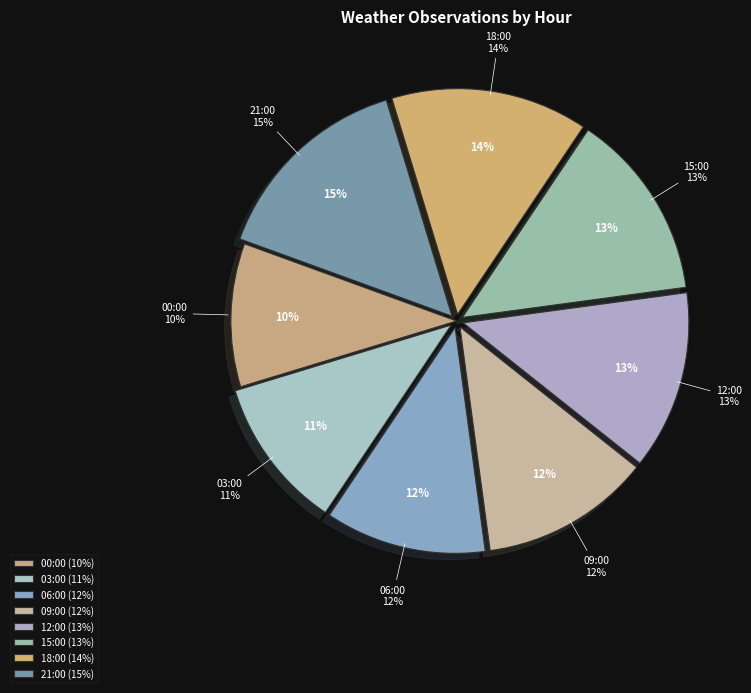

The 03:00 slice represents 5% of the pie. True or false?

False